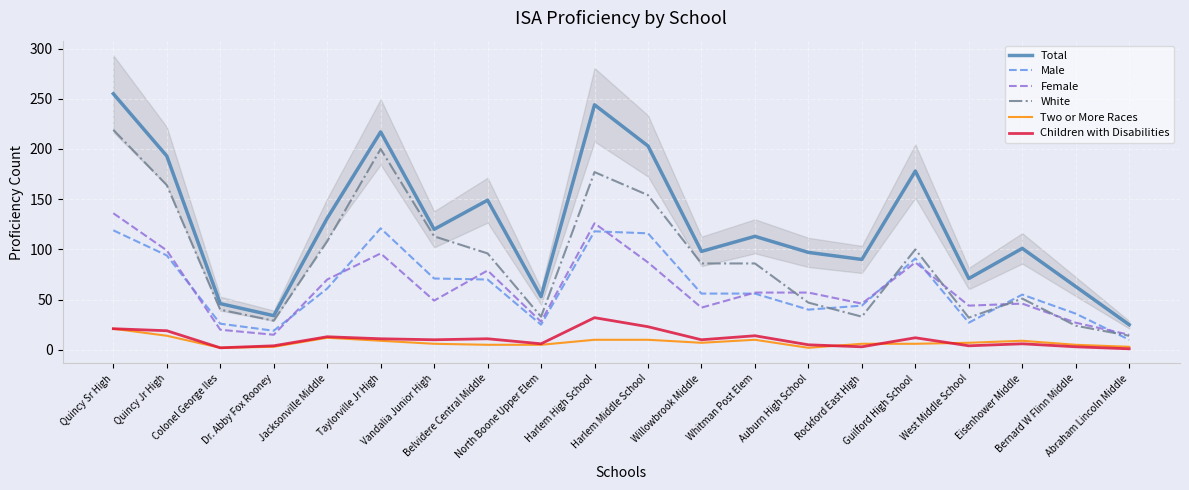

At which label does Two or More Races reach its peak?

Quincy Sr High